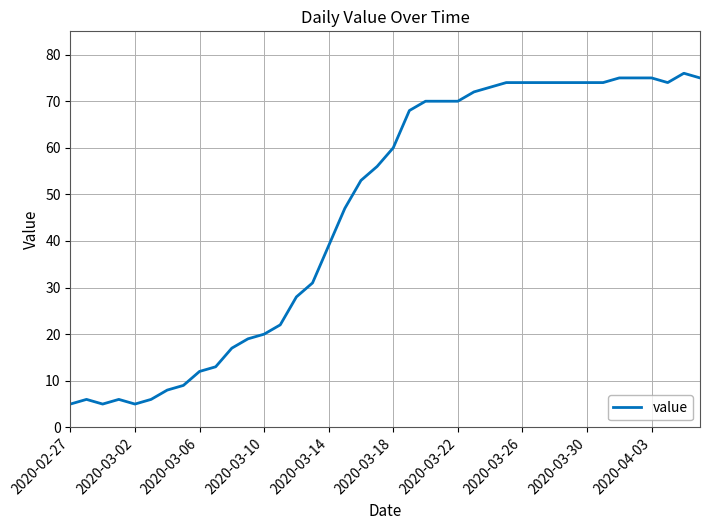

What is the smallest value displayed?

5